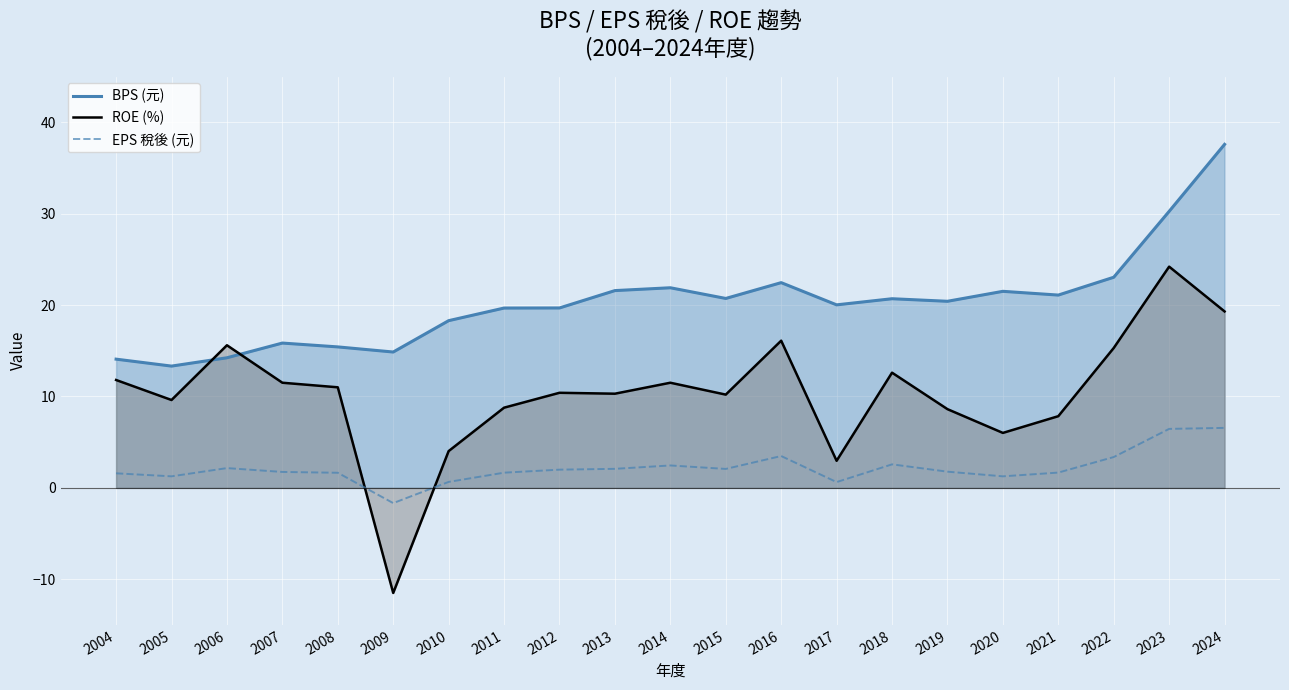

Which series has the widest spread of values?

ROE (%)